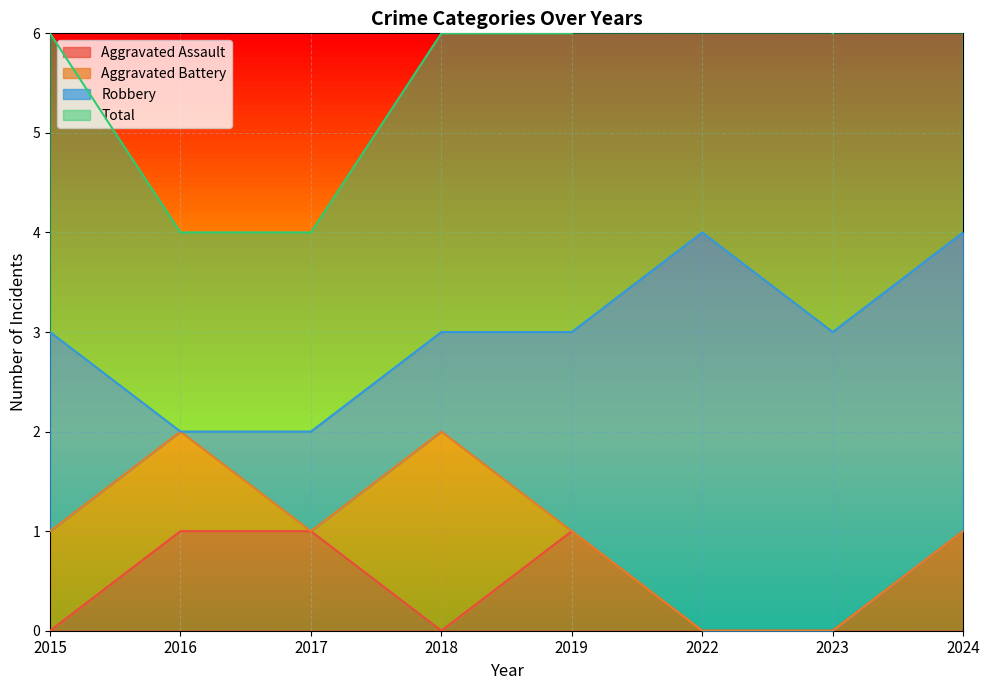

Reading left to right, list all the values displayed in this chart.

Aggravated Assault: 0	1	1	0	1	0	0	1
Total: 6	4	4	6	6	9	6	8